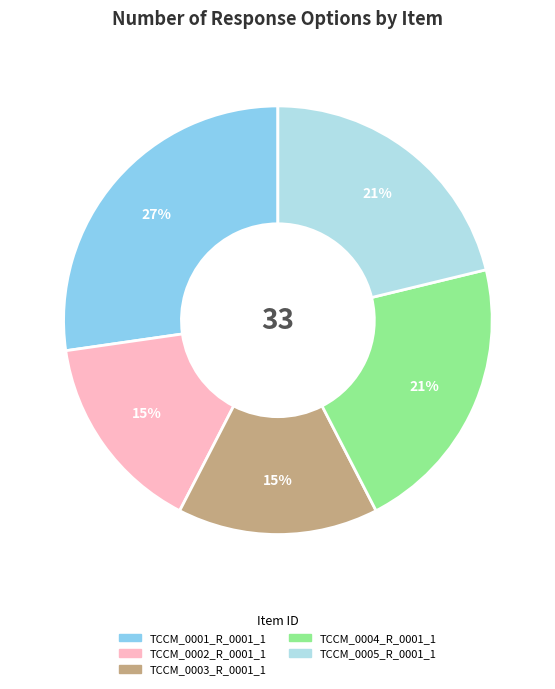

To the nearest percent, what portion does TCCM_0003_R_0001_1 represent?

15%